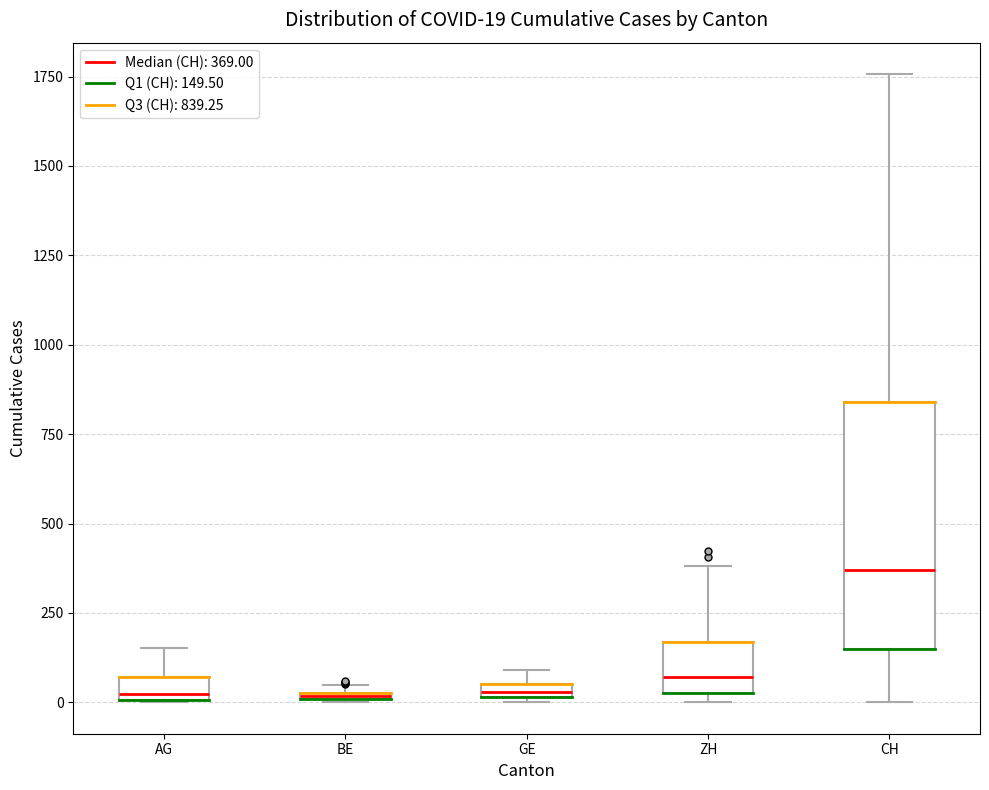

Which box is the tallest, from its lower edge to its upper edge?

CH